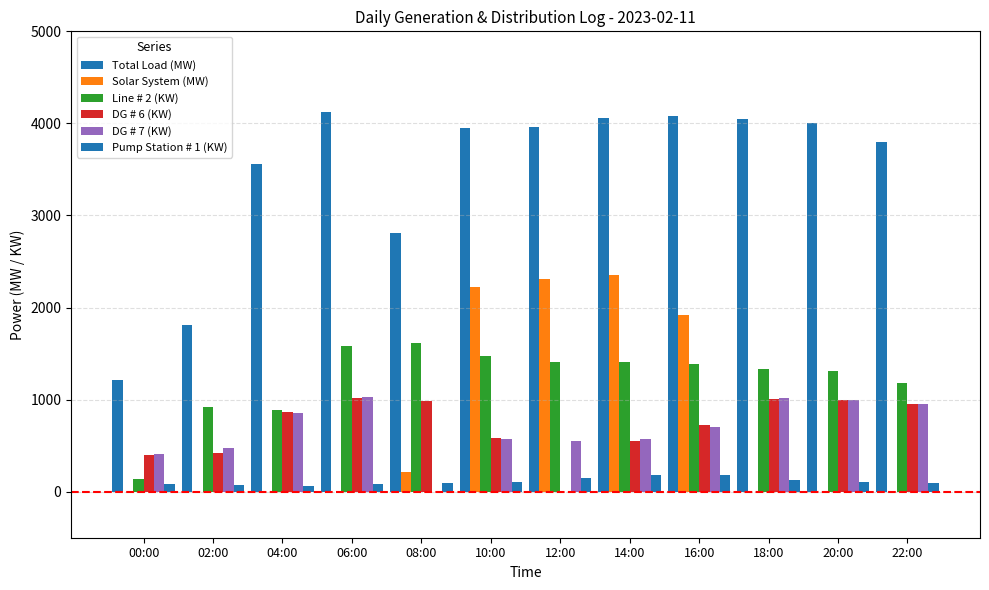

What is the maximum value for Line # 2 (KW)?

1613